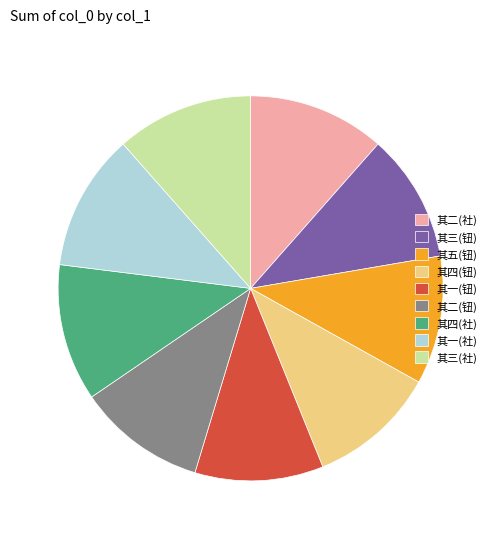

Which has a higher value, 其三(社) or 其五(钮)?

其三(社)